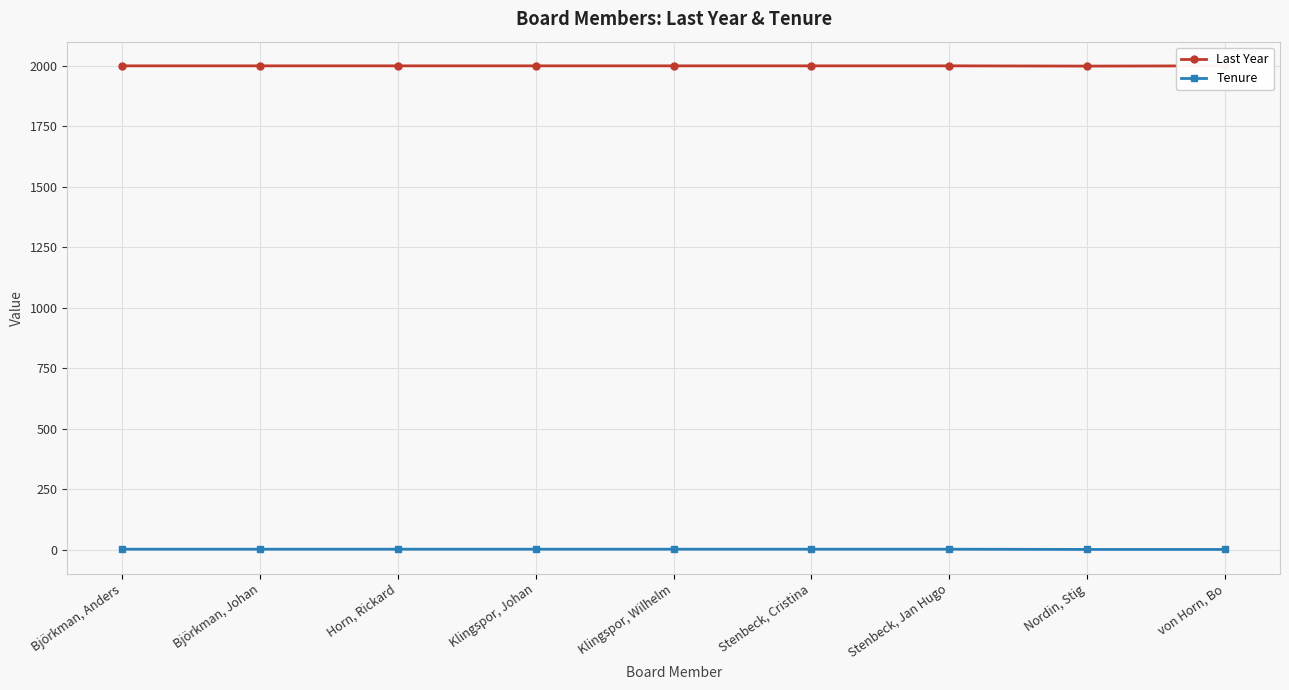

Rank the series by their average value, from highest to lowest.

Last Year, Tenure